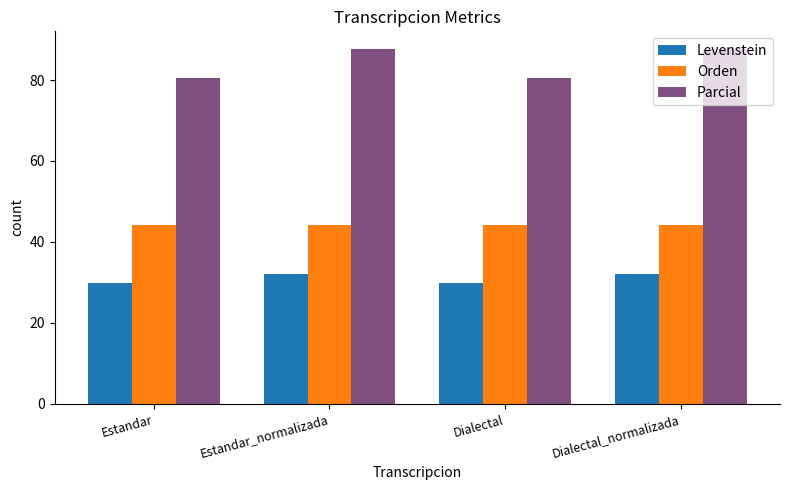

Which series has the largest range (max minus min)?

Parcial